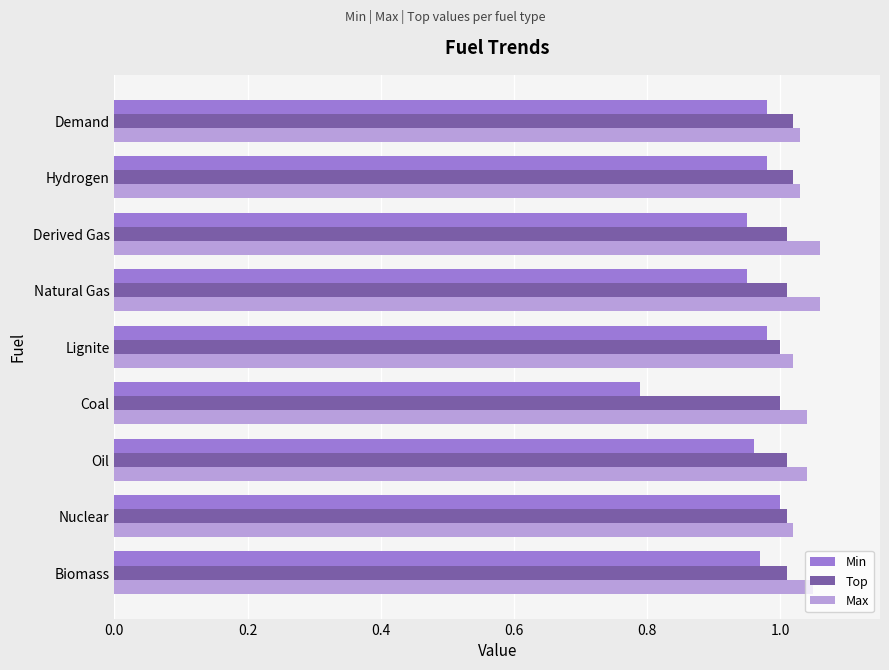

At Derived Gas, list the series in order from largest to smallest.

Max, Top, Min